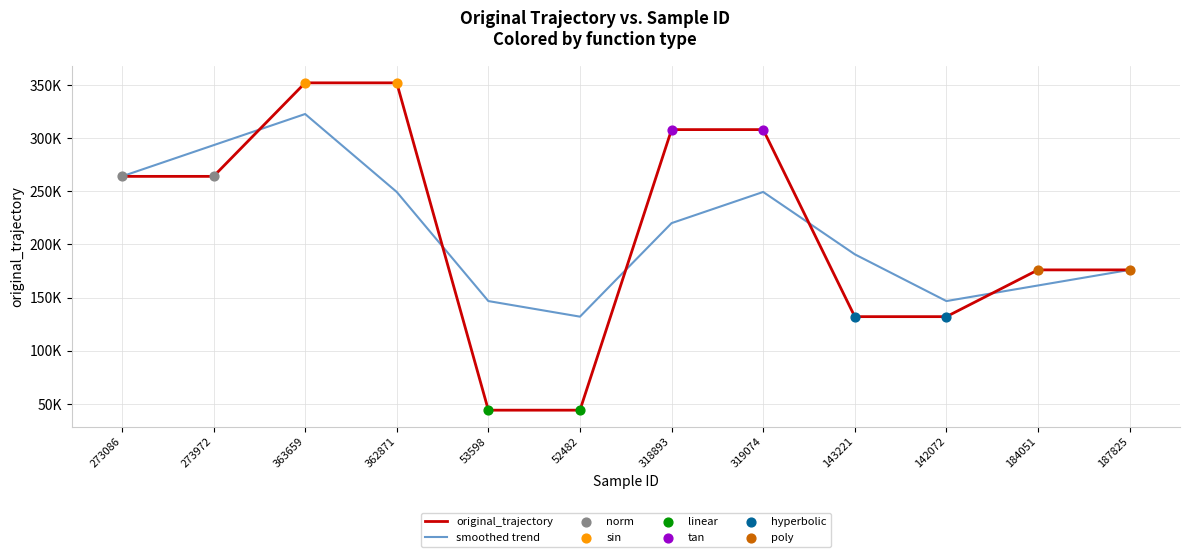

At which category is the sum across all series the highest?

363659